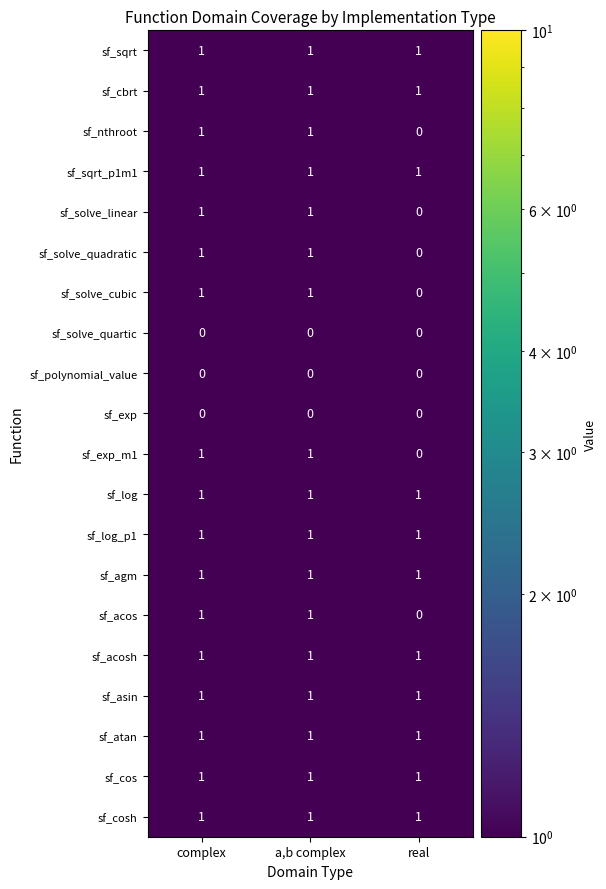

Is it true that sf_agm equals 1 at complex?

True